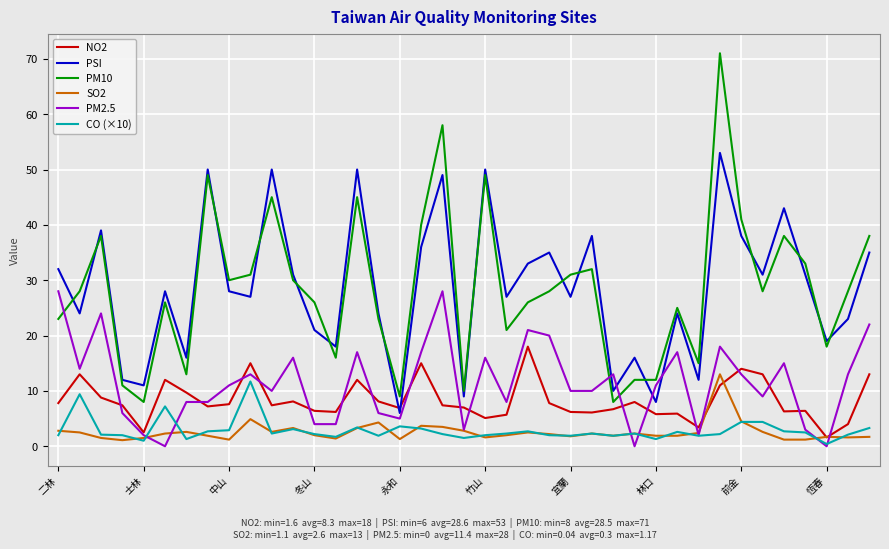

What is the sum of all PM10 values?

1113.0